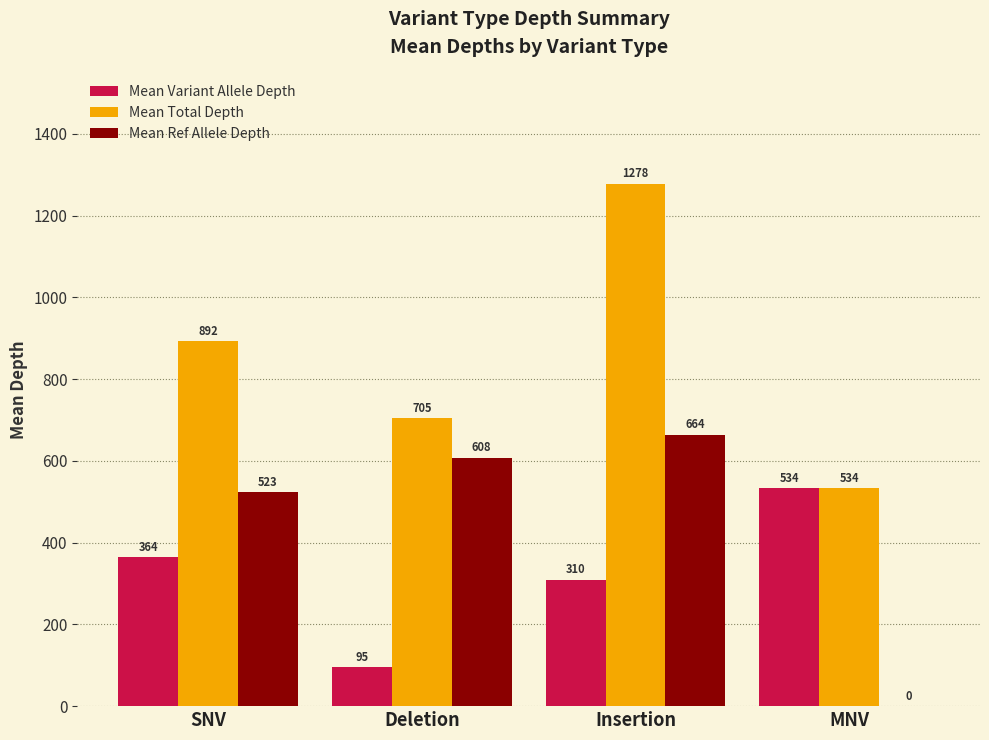

Which category has the highest value across all series?

Insertion